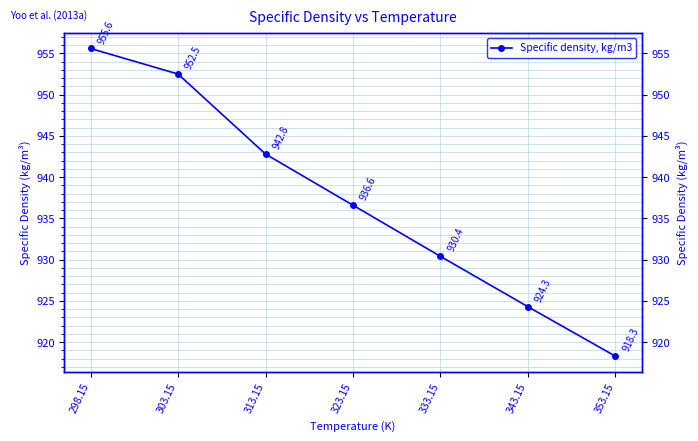

Approximately how many times larger is the value at 298.15 compared to 343.15?

1.0